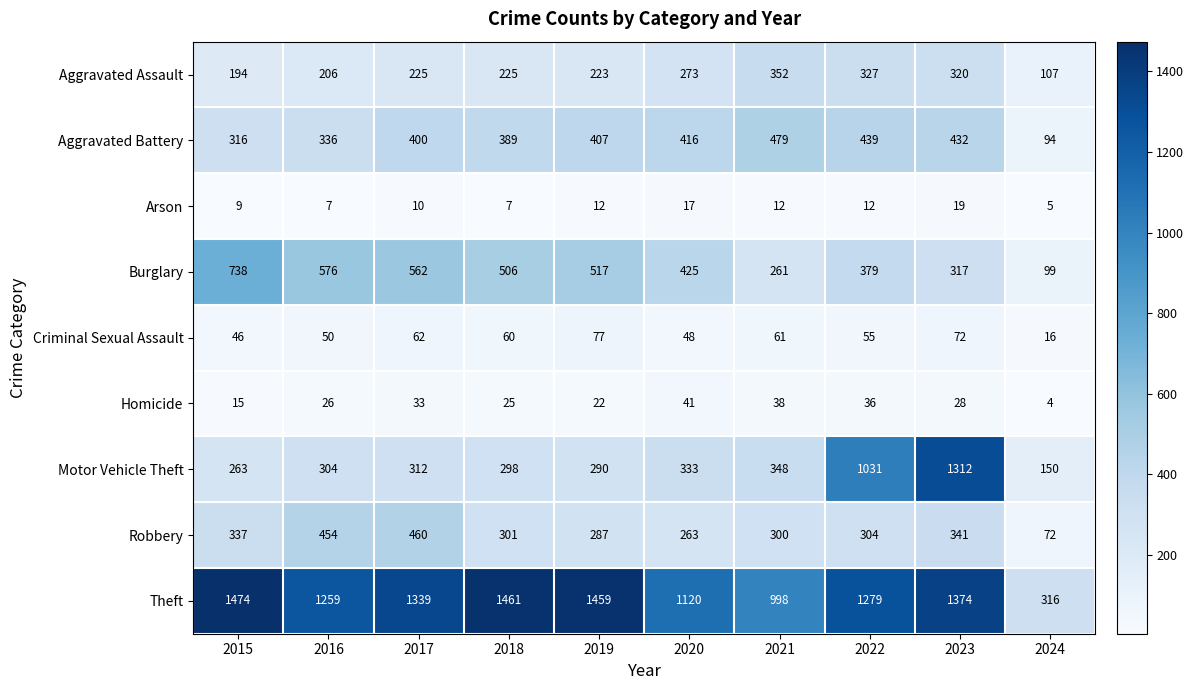

What is the highest value of the Aggravated Assault series?

352